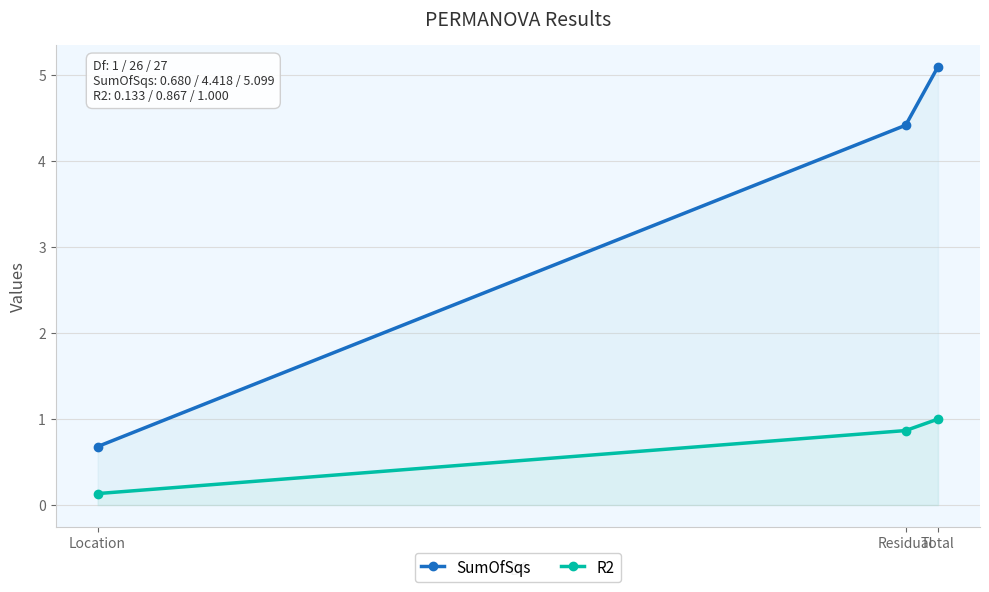

At which category is the sum across all series the highest?

Total